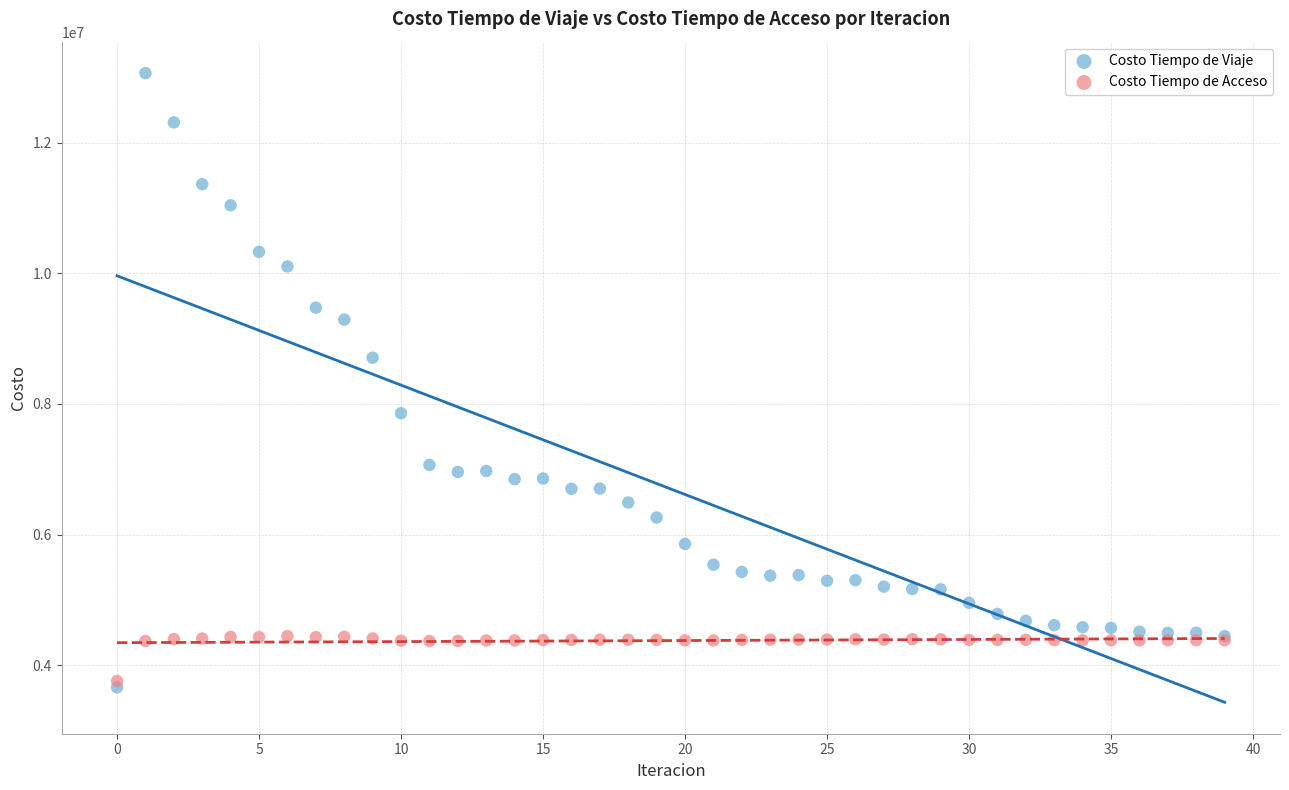

In the Costo Tiempo de Viaje series, what Y value is closest to 8363305?

8709068.9